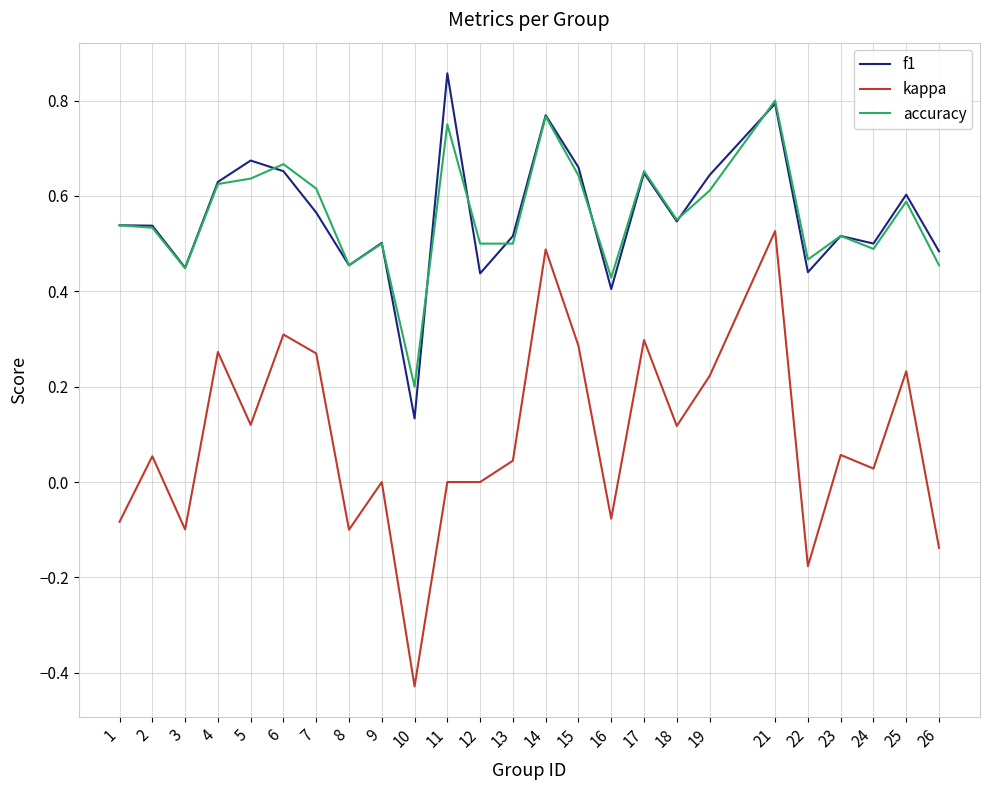

True or false: accuracy and kappa cross at least once.

False